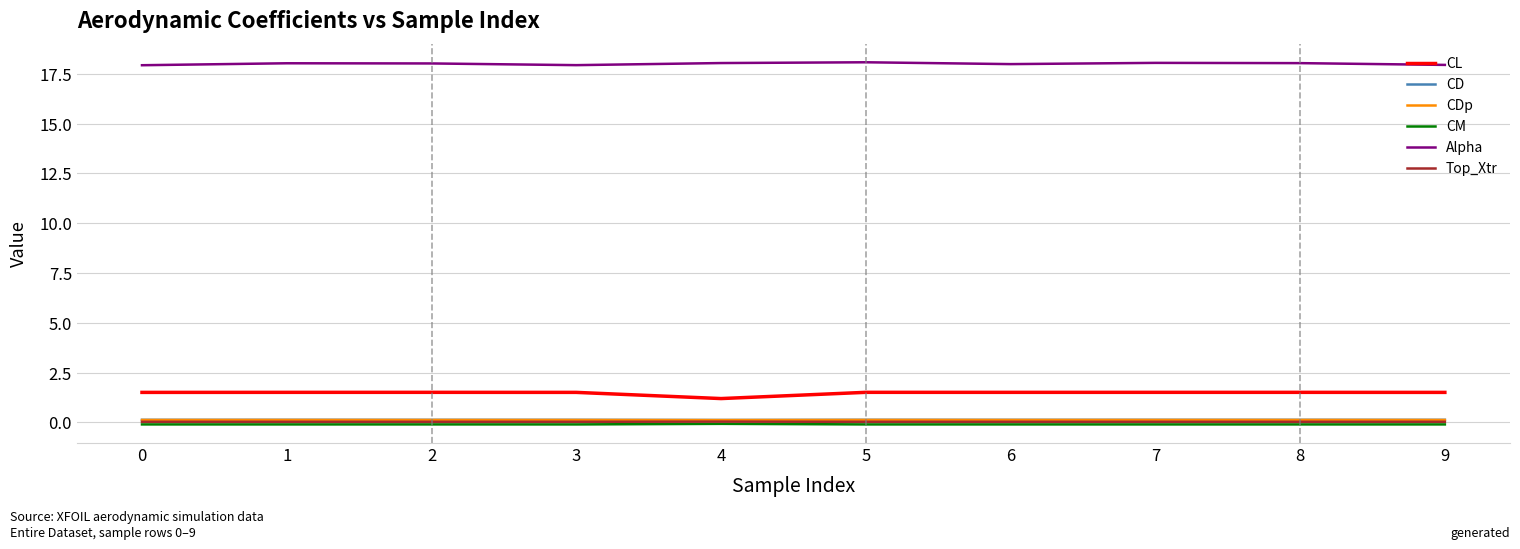

Which series has the largest total across all categories?

Alpha